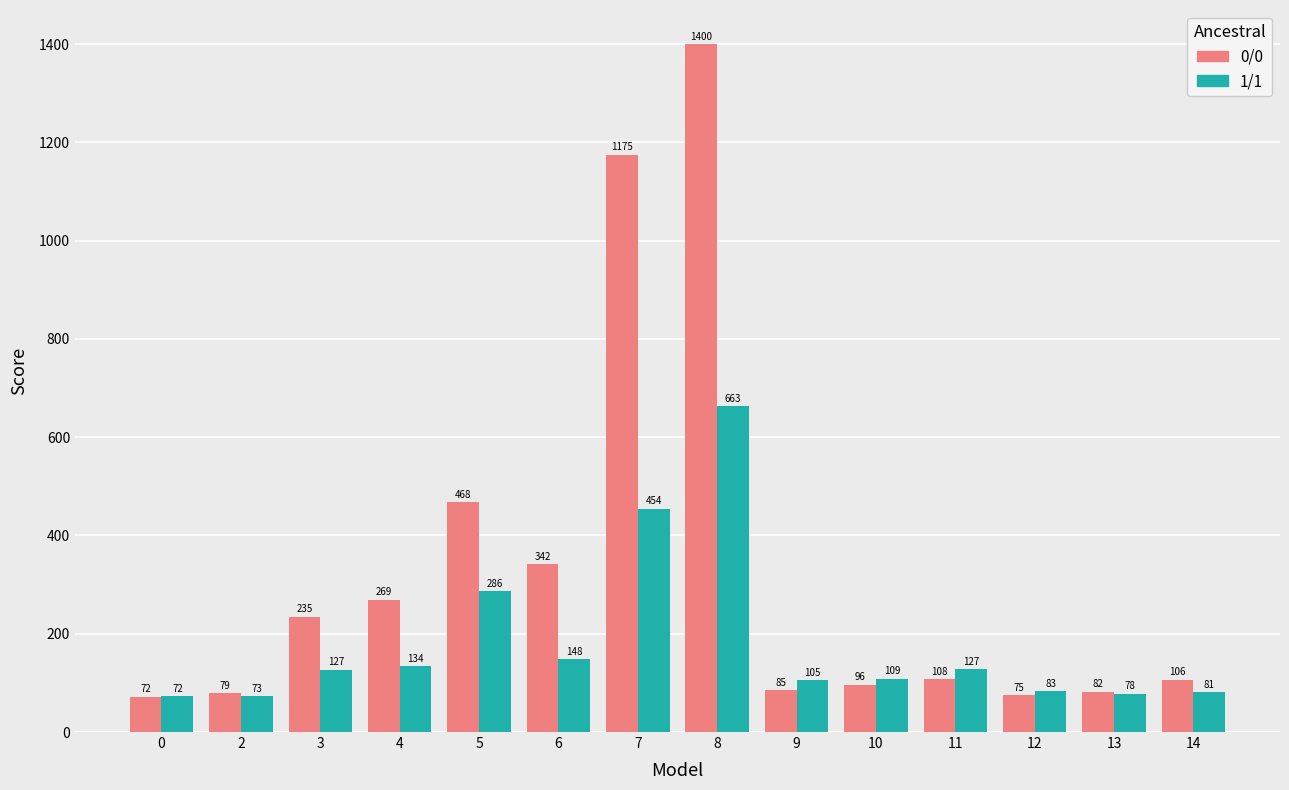

At which label does 1/1 first exceed 126?

3